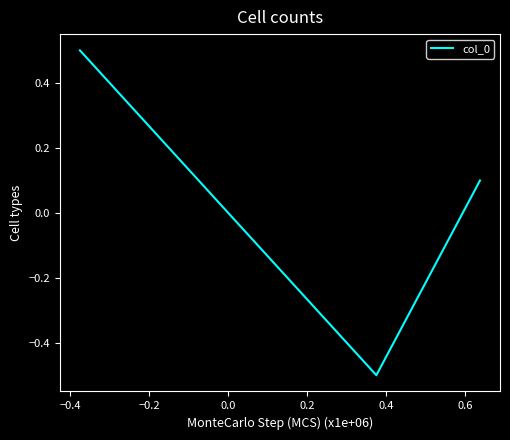

What is the maximum value shown in the chart?

0.5